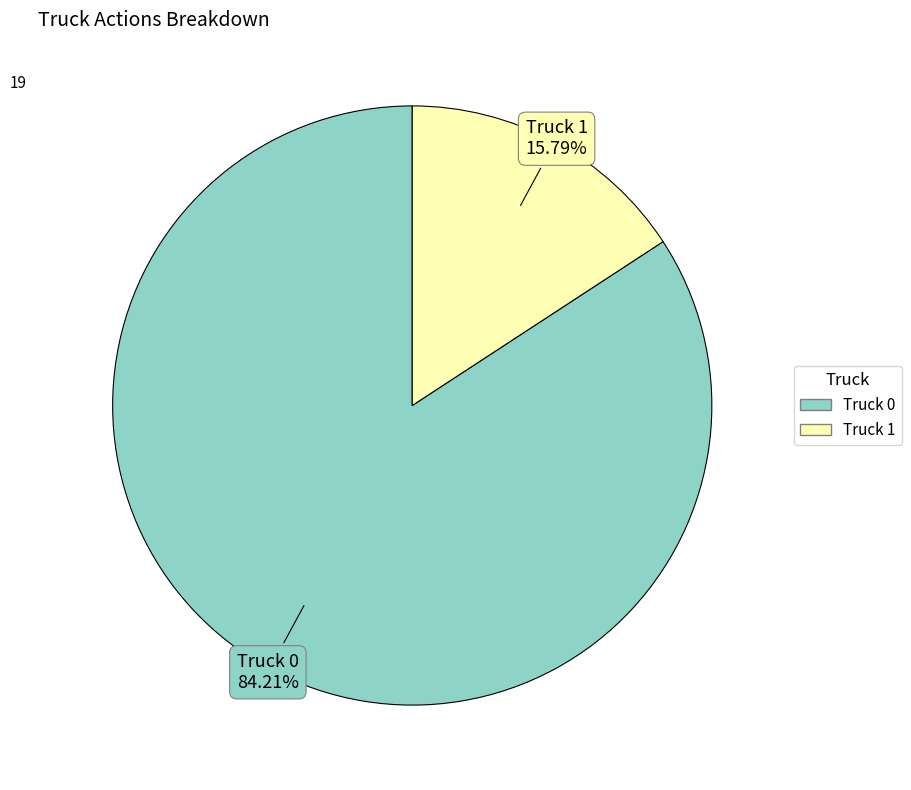

Is Truck 1 the majority of the pie?

No